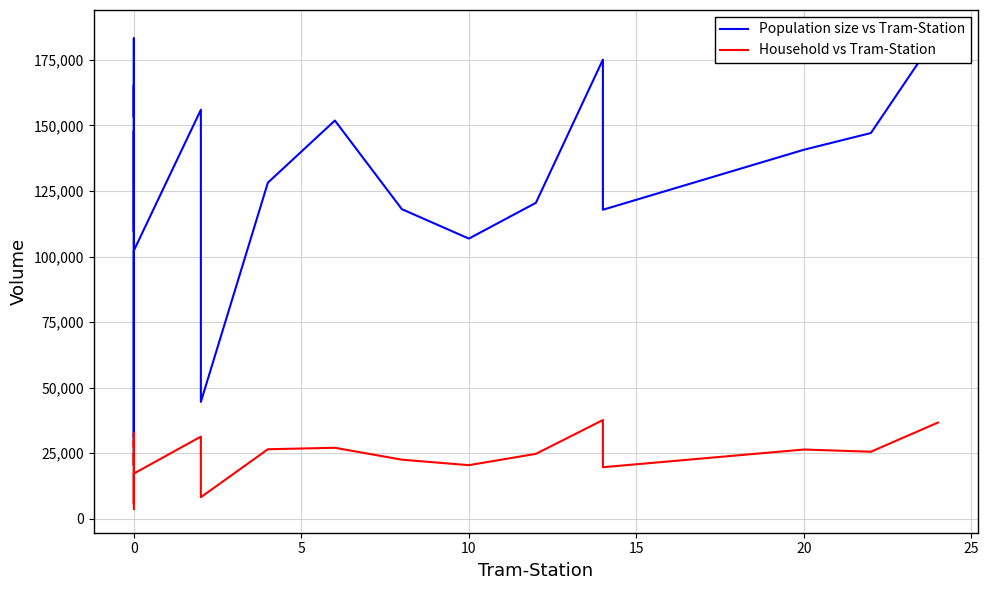

Which series has the largest total across all categories?

Population size vs Tram-Station